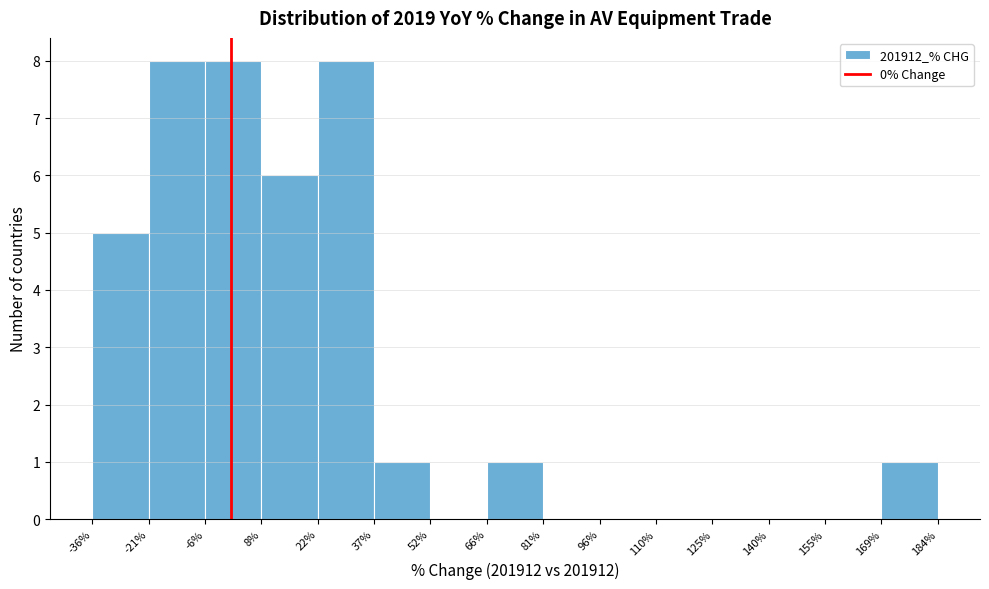

Reading left to right, transcribe this chart: for each bar, give the range it covers on the x-axis and its height. The values are not printed on the chart, so give them approximately, as read against the axis.

-36% to -21%: 5
-21% to -6%: 8
-6% to 8%: 8
8% to 22%: 6
22% to 37%: 8
37% to 52%: 1
52% to 66%: 0
66% to 81%: 1
81% to 96%: 0
96% to 110%: 0
110% to 125%: 0
125% to 140%: 0
140% to 155%: 0
155% to 169%: 0
169% to 184%: 1